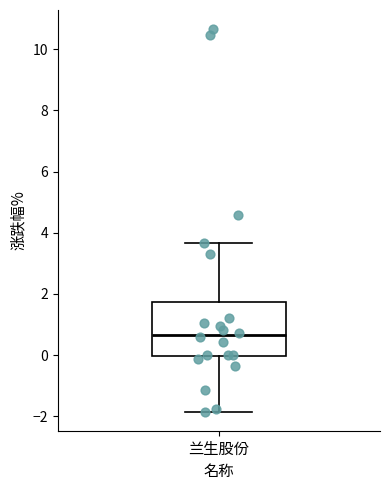

Transcribe this box plot: give where the median line is, the range the box spans, and where the two whiskers end, as read against the y-axis. The values are not printed on the chart, so give them approximately, as read against the axis.

median 0.6, box 0.0 to 1.8, whiskers -1.8 to 3.6